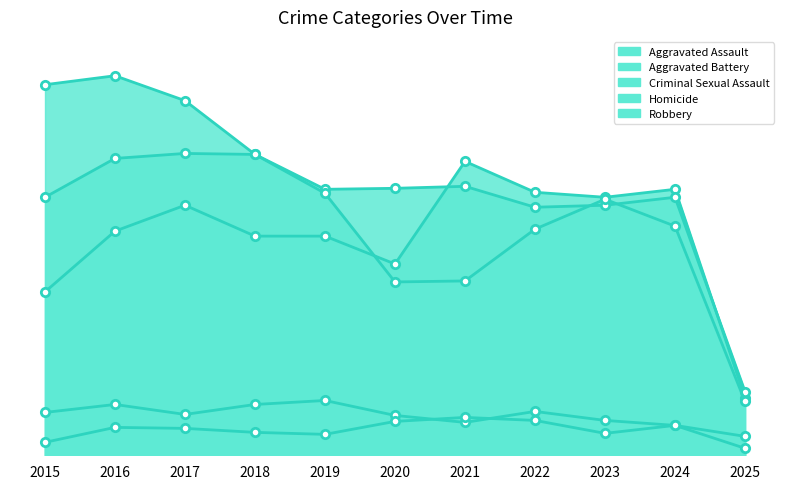

Count the number of categories in the chart.

11